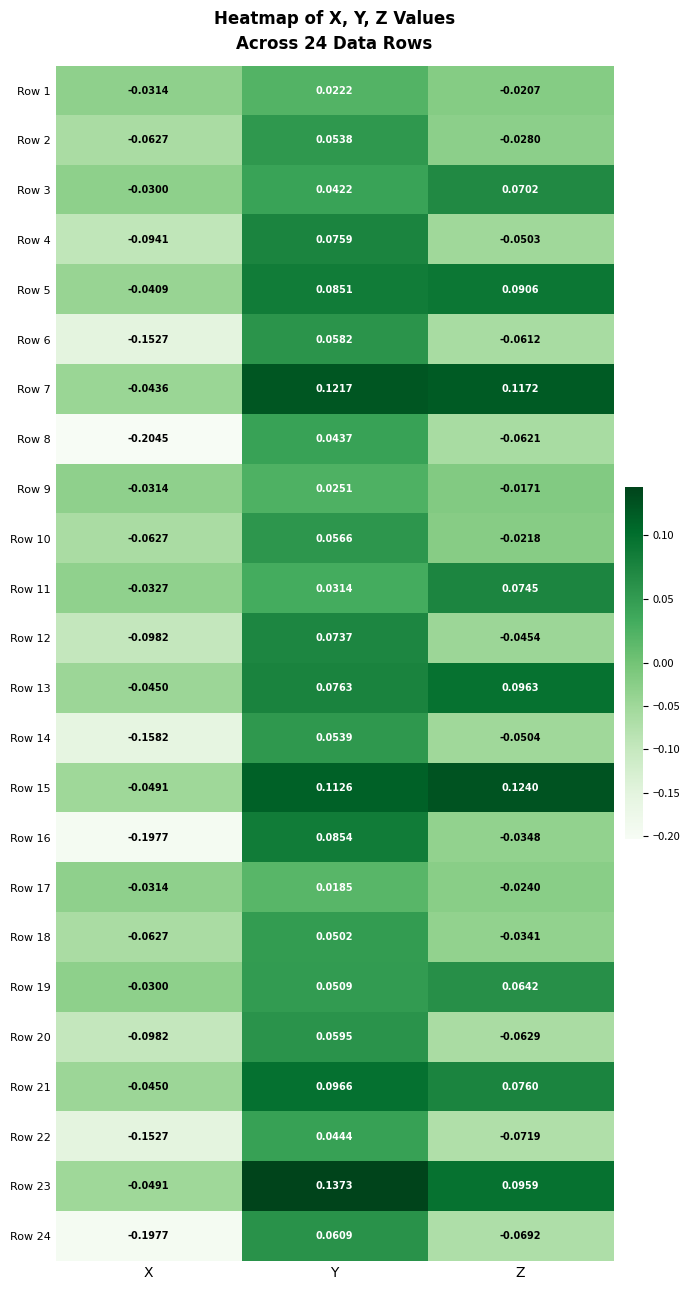

What is the total value across all series at X?

-2.0